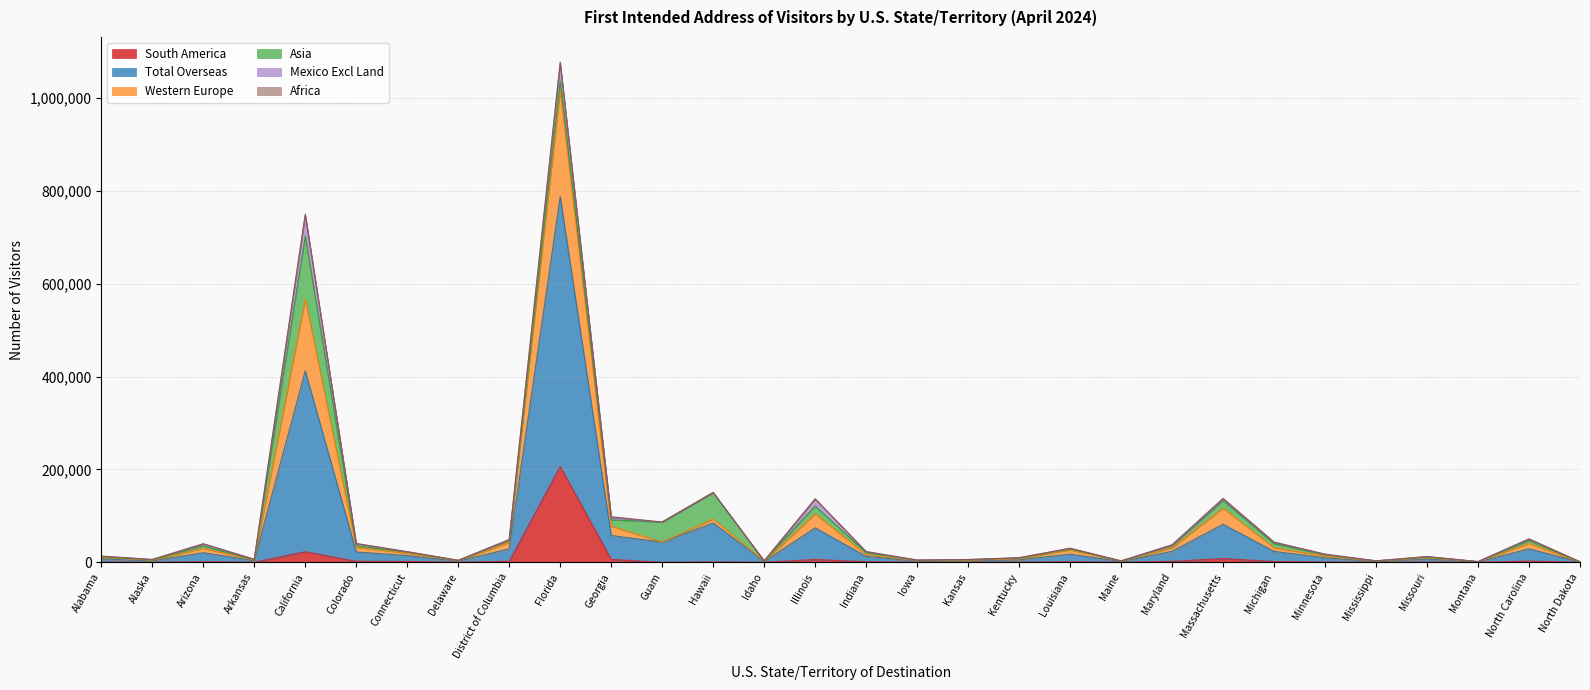

In Total Overseas, how many points are lower than both neighbors (excluding endpoints)?

9